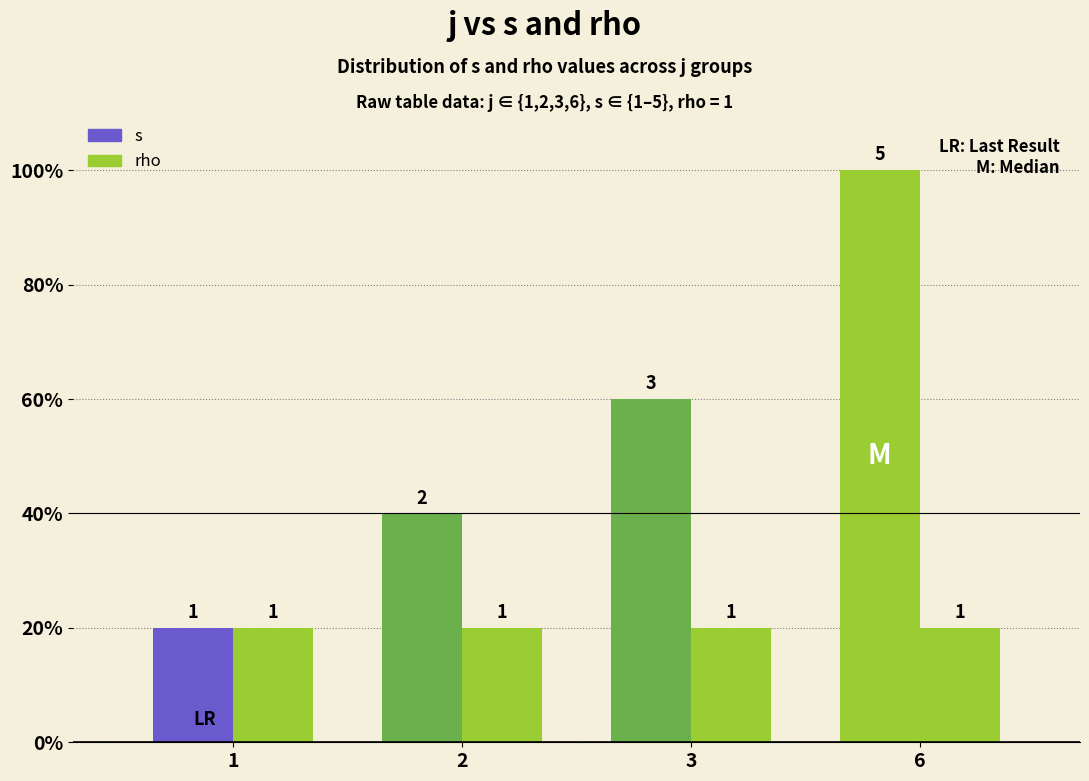

What is the sum of the s values at 3 and 2?

5